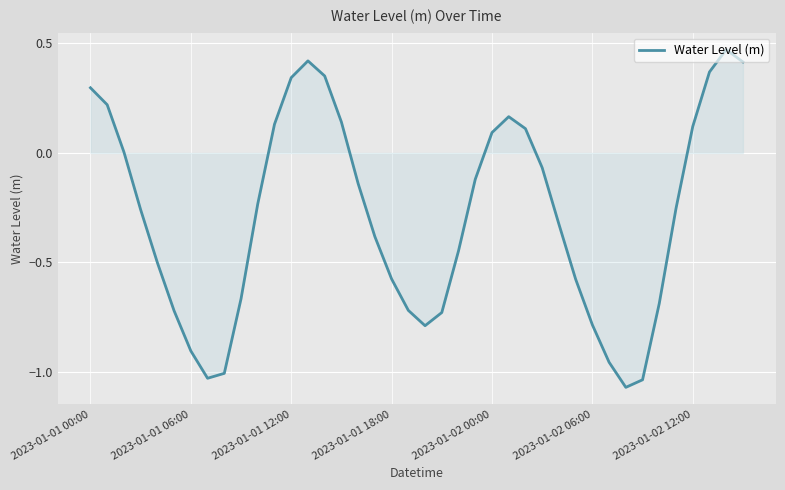

How many lines are shown in the chart?

1